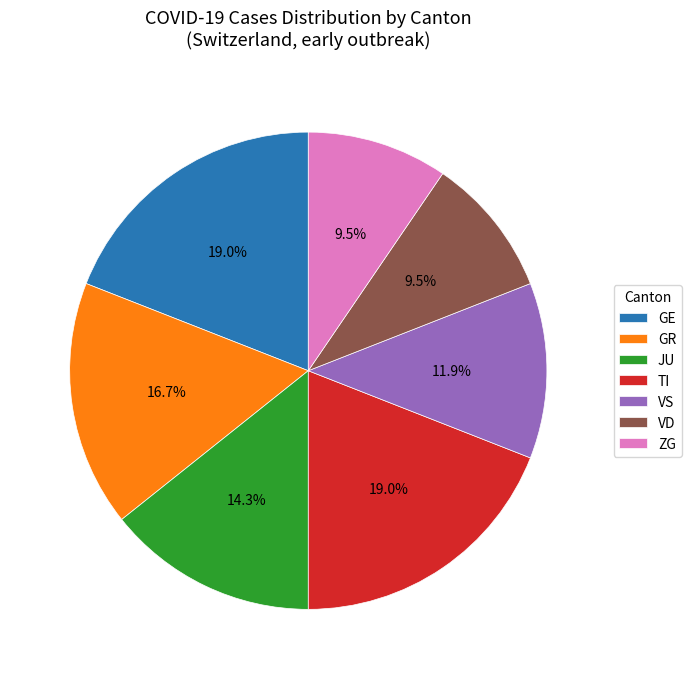

Between VD and GE, which is larger?

GE